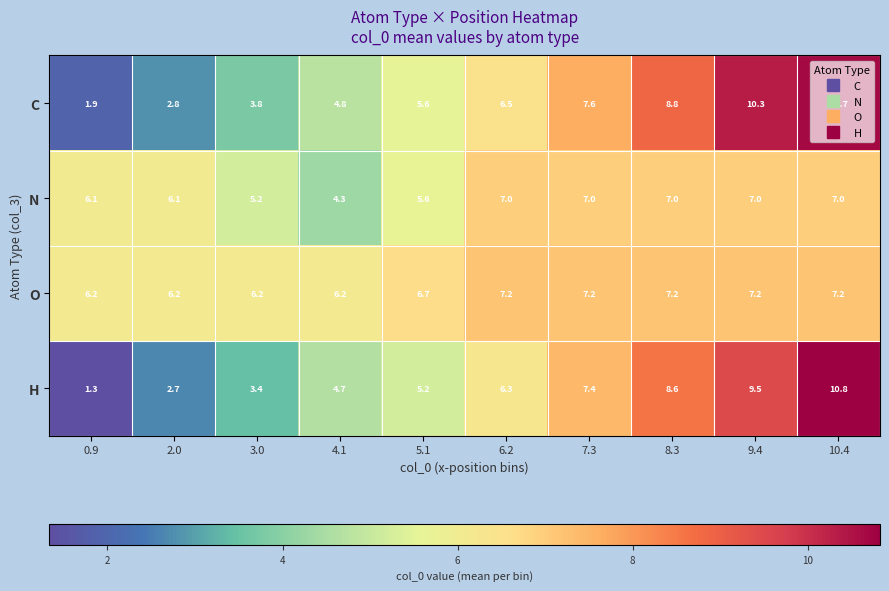

What is the greatest value displayed?

10.8